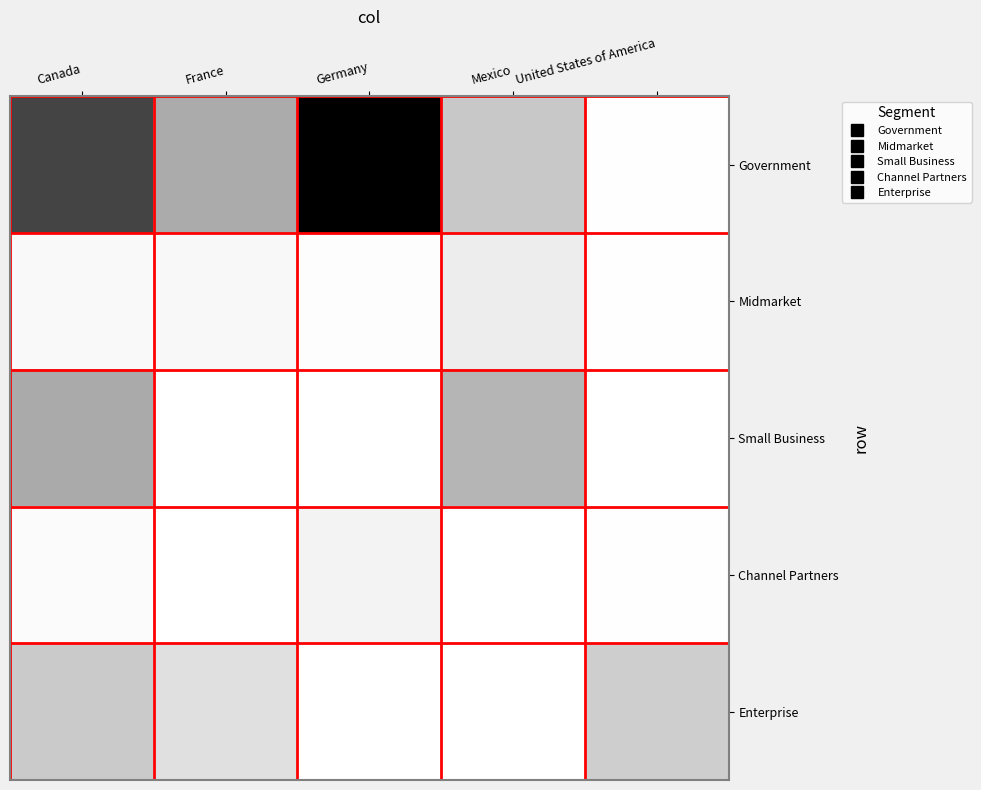

Count the number of categories in the chart.

5